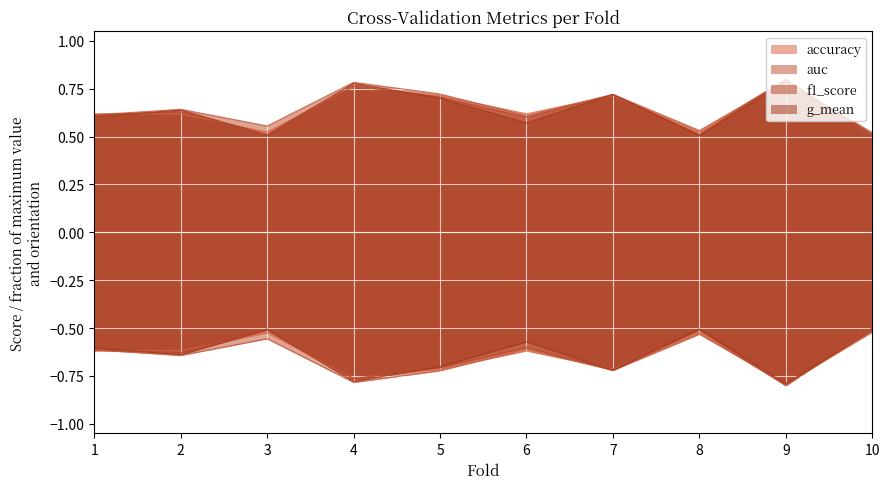

Rank the series by their maximum value, from lowest to highest.

g_mean, auc, accuracy, f1_score